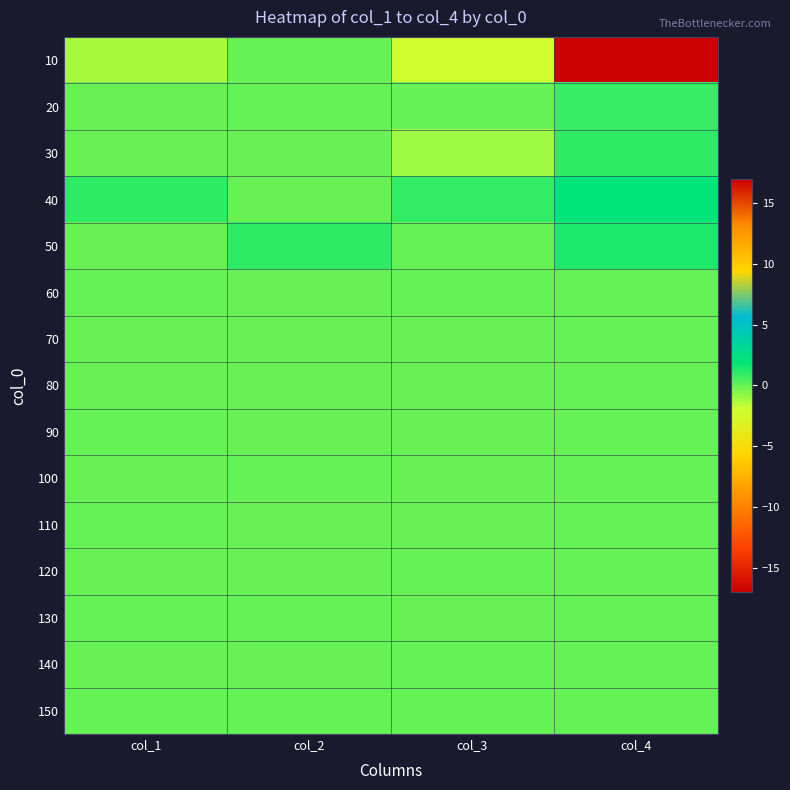

What is the smallest value displayed?

-2.1